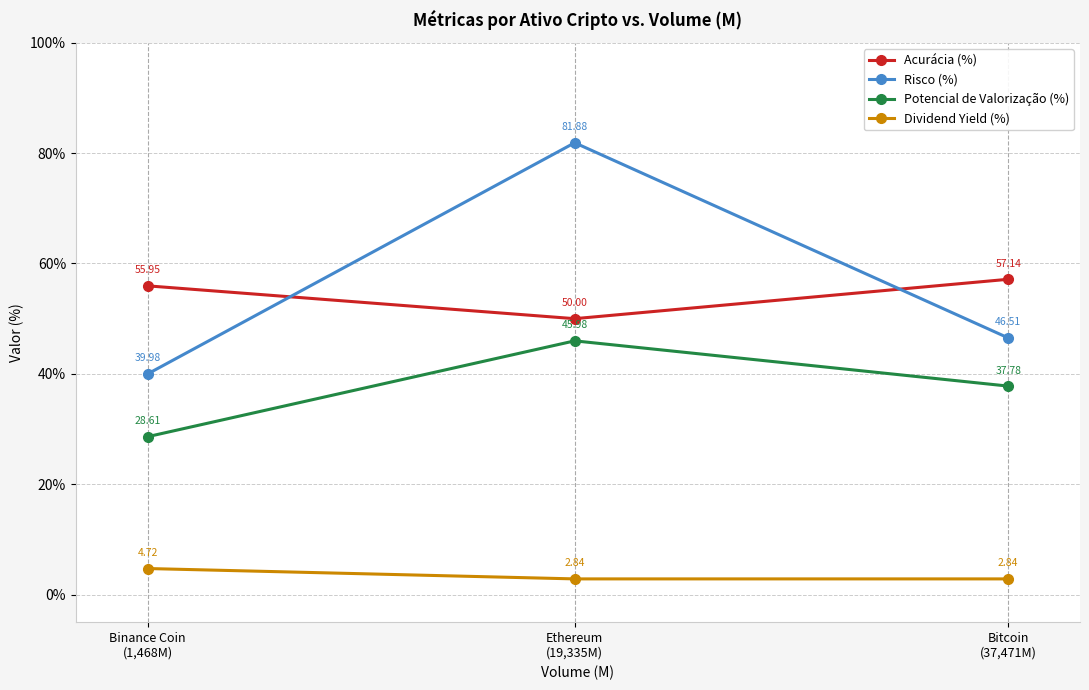

List the labels in order of Dividend Yield (%) value, largest first.

Binance Coin
(1,468M), Bitcoin
(37,471M), Ethereum
(19,335M)